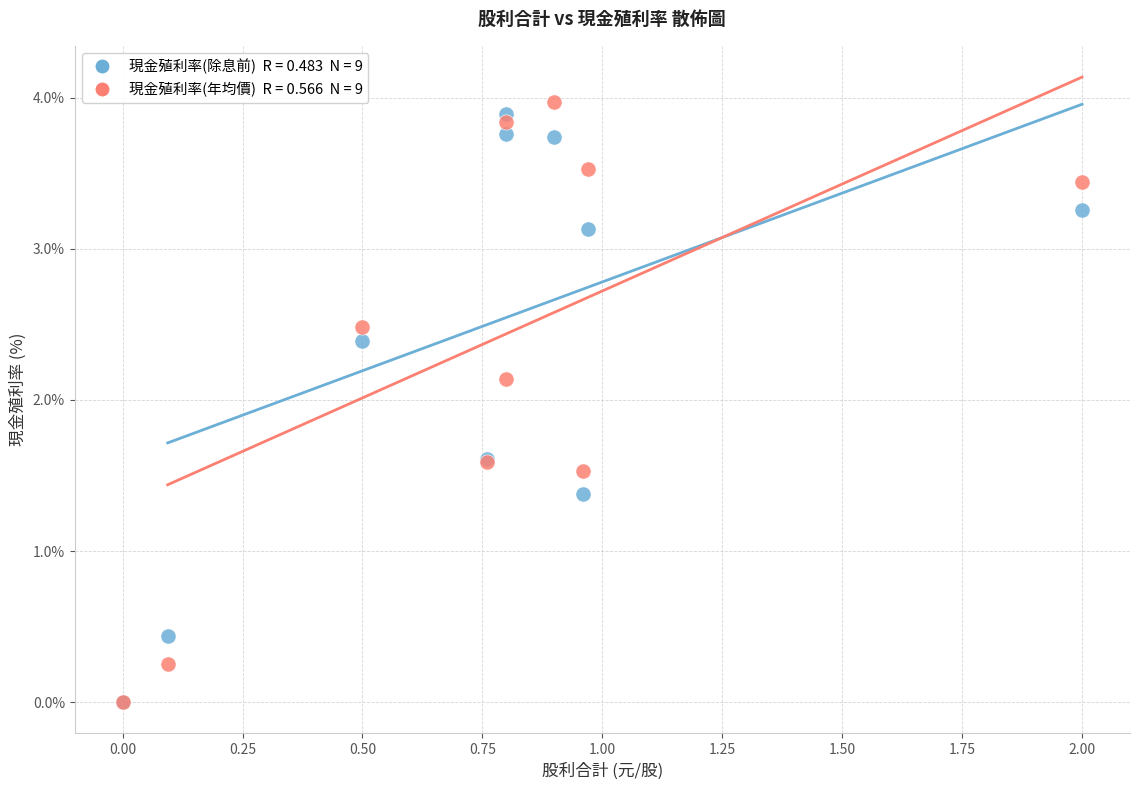

Across all series, what Y value is closest to 1?

1.4